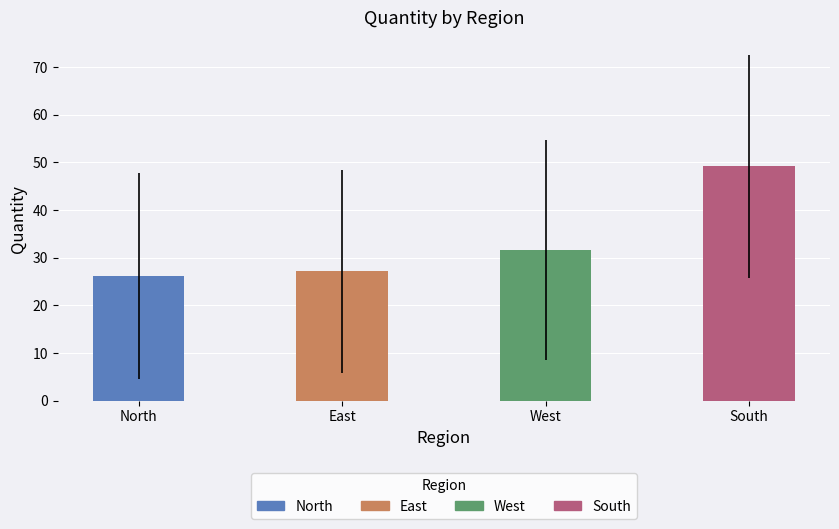

The value at West is 8.1. True or false?

False